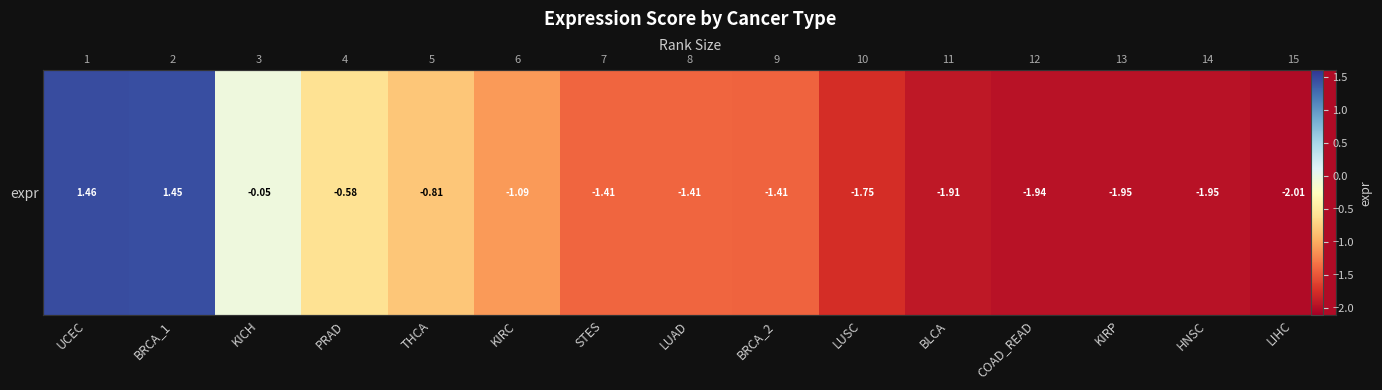

How many values are below -1?

10